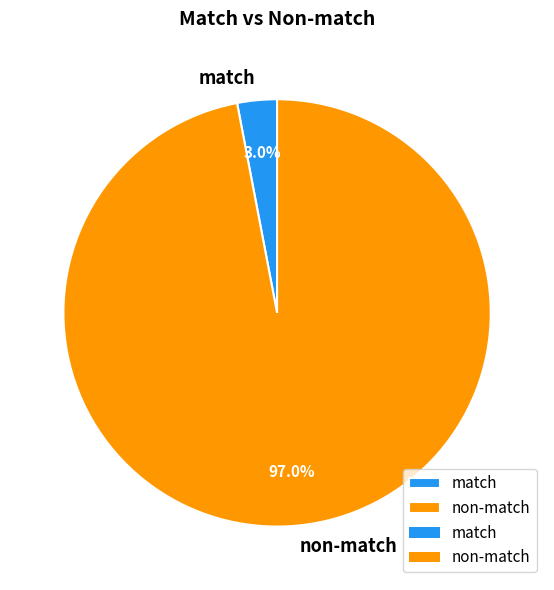

Which has a higher value, match or non-match?

non-match